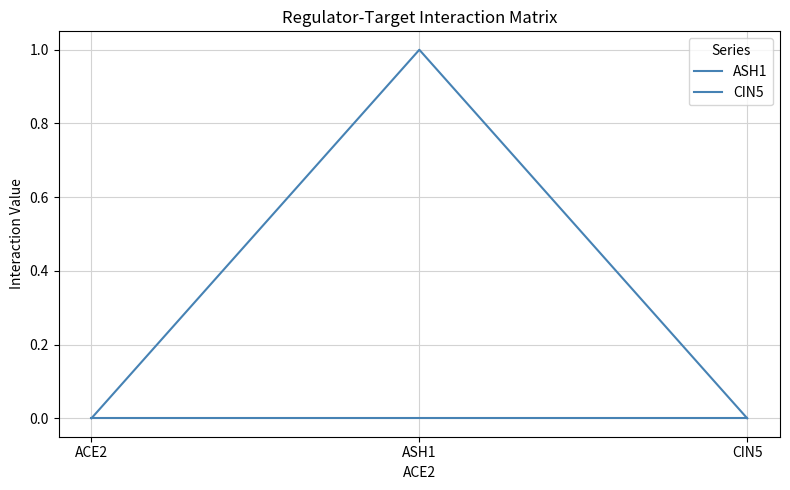

At how many categories does at least one series exceed 0?

1